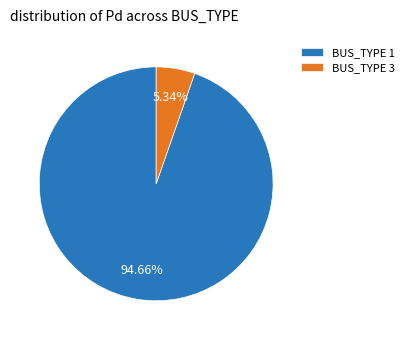

Between BUS_TYPE 1 and BUS_TYPE 3, which is larger?

BUS_TYPE 1